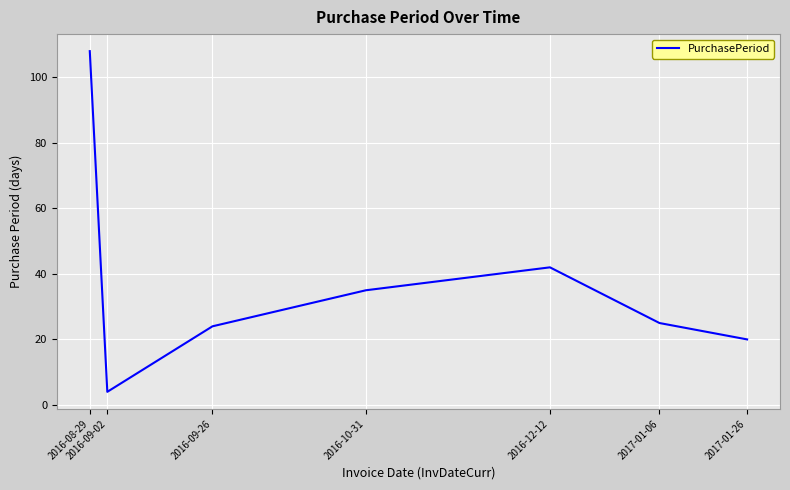

Reading left to right, extract all data points from this chart.

108	4	24	35	42	25	20